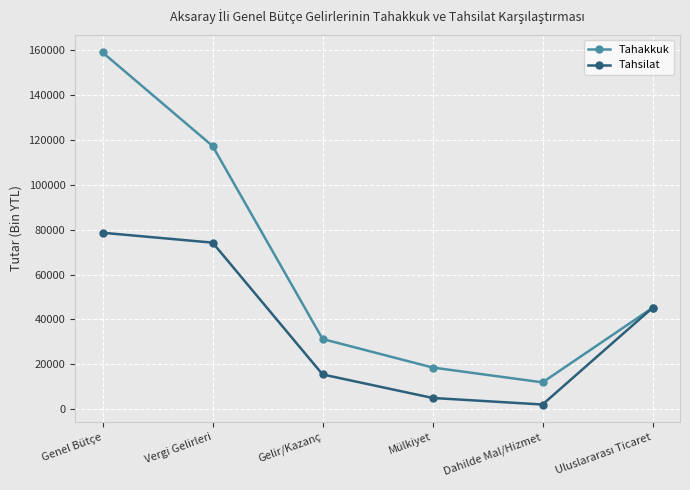

How many lines are shown in the chart?

2